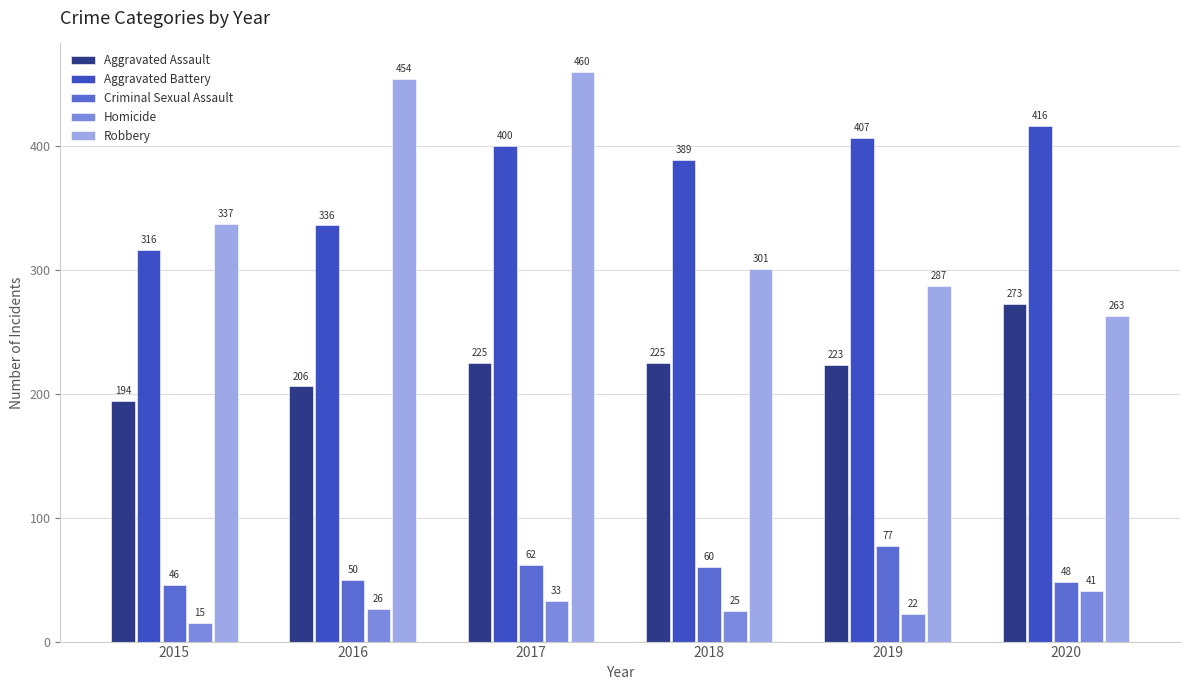

Which category has the lowest value across all series?

2015